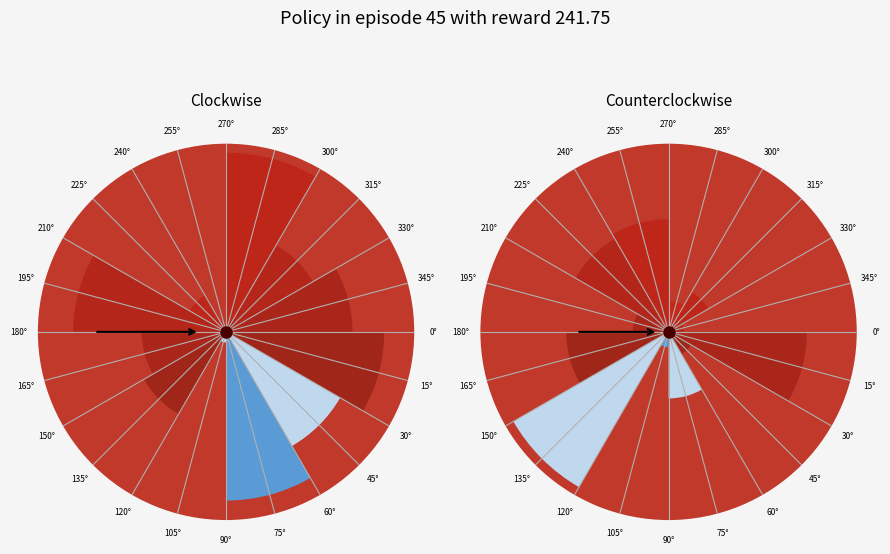

Does 120° represent more than half of the total?

No